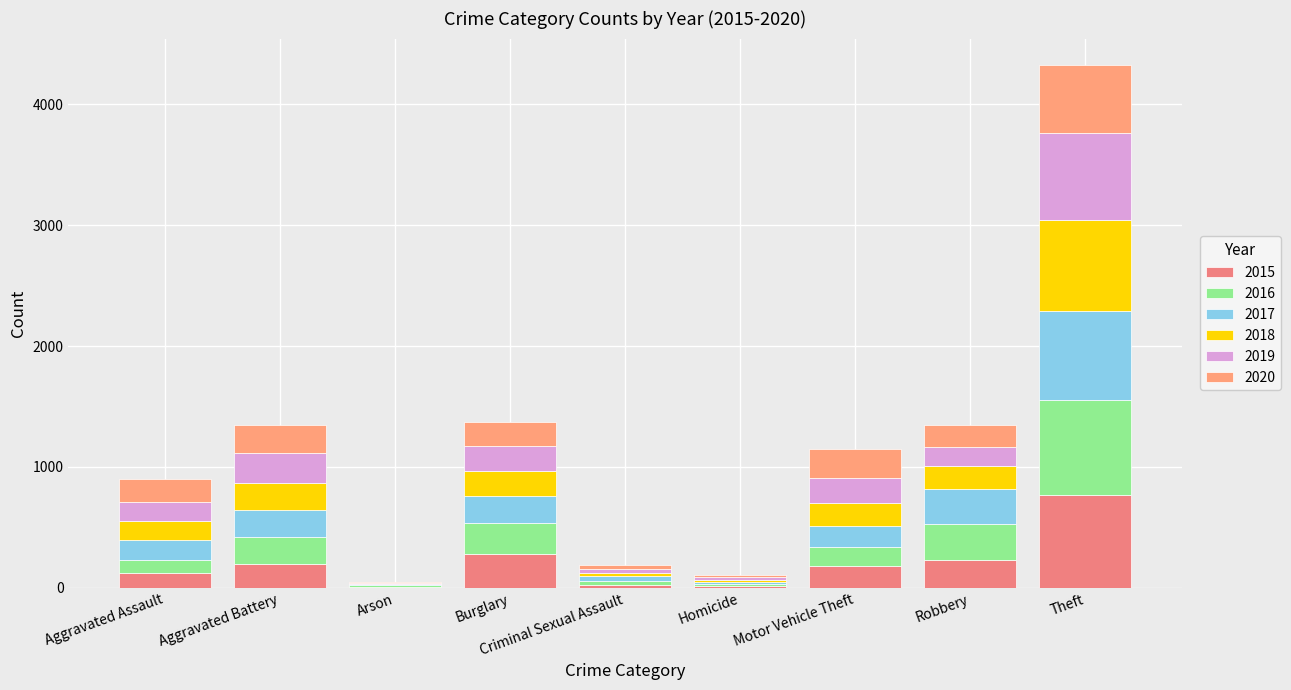

How many distinct data groups are displayed?

6